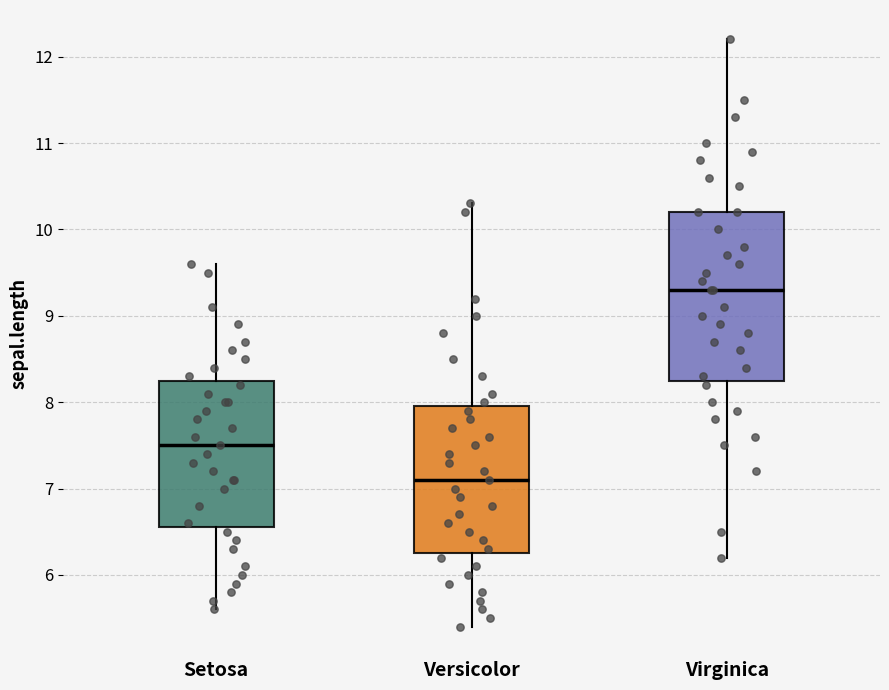

Reading left to right, read every box against the y-axis: the position of its median line, the range the box covers, and the ends of its whiskers. The values are not printed on the chart, so give them approximately, as read against the axis.

Setosa: median 7.5, box 6.6 to 8.3, whiskers 5.6 to 9.6
Versicolor: median 7.1, box 6.3 to 8.0, whiskers 5.4 to 10.3
Virginica: median 9.3, box 8.3 to 10.2, whiskers 6.2 to 12.2